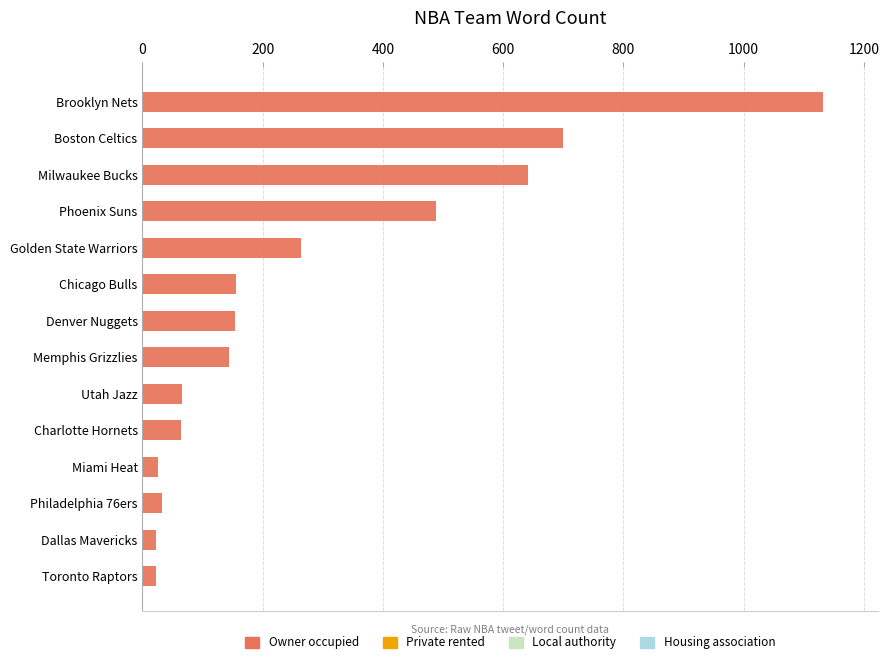

At which category does the chart reach its peak across all series?

Brooklyn Nets